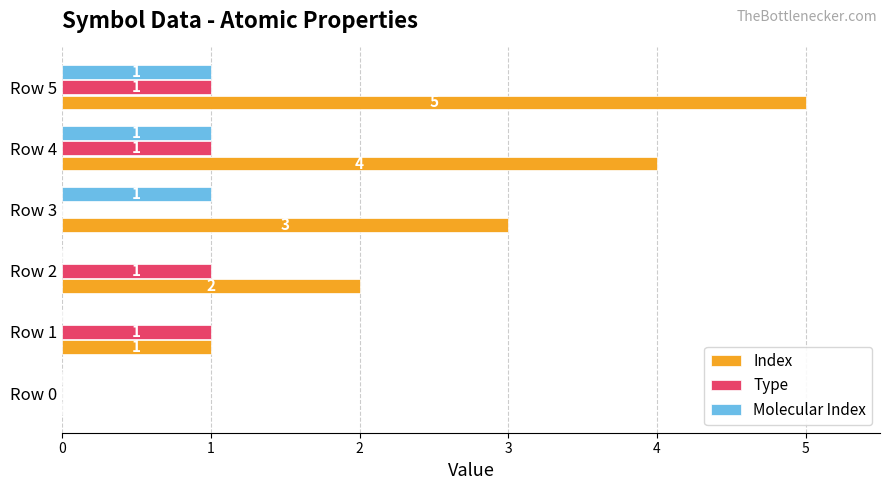

At which label is Index closest to 2?

Row 2